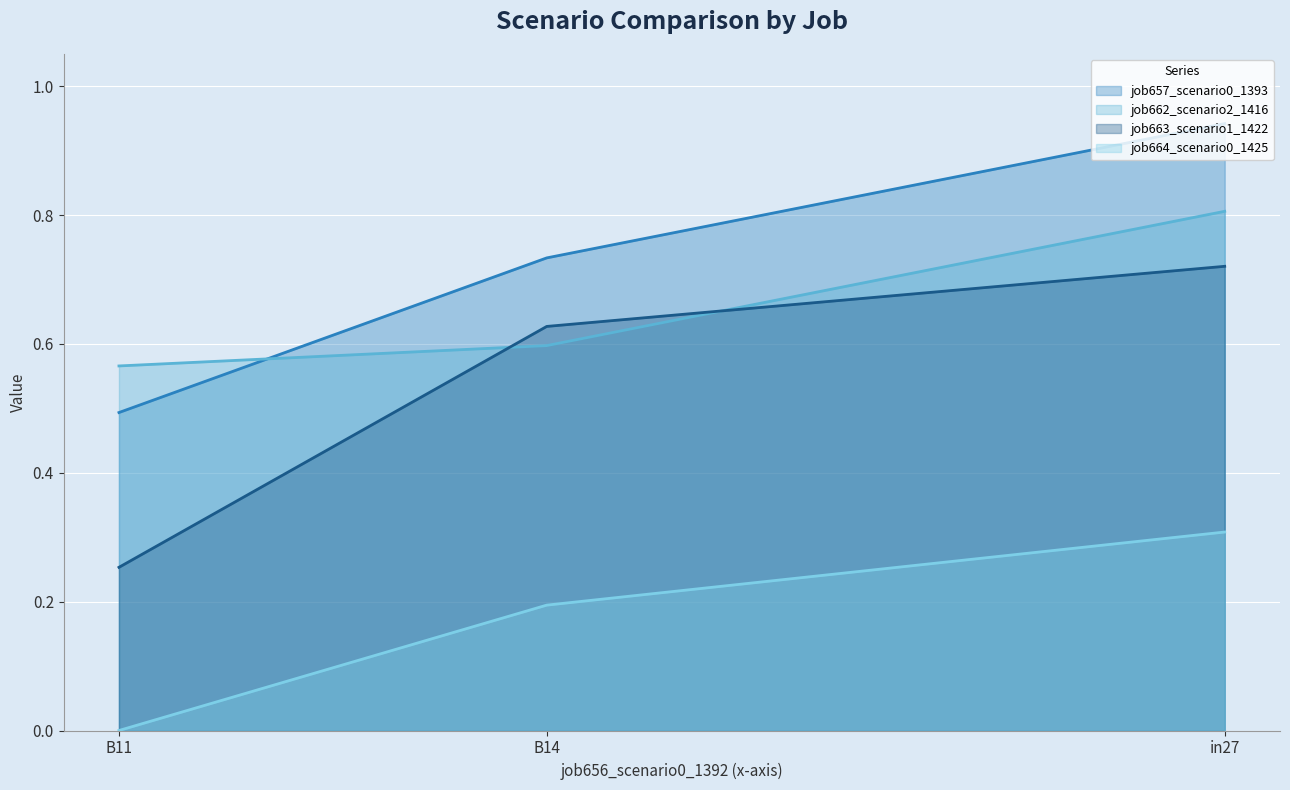

What is the difference between the job663_scenario1_1422 values at B11 and in27?

0.5